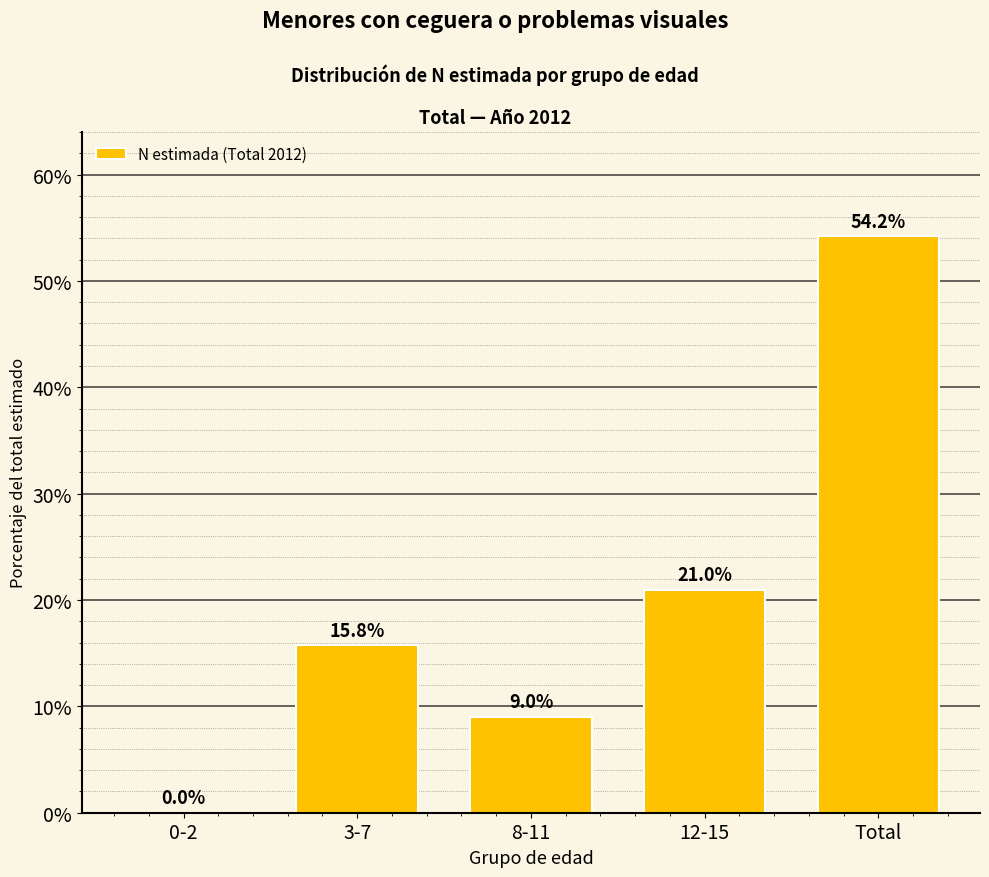

The value at 8-11 is 3.2. True or false?

False